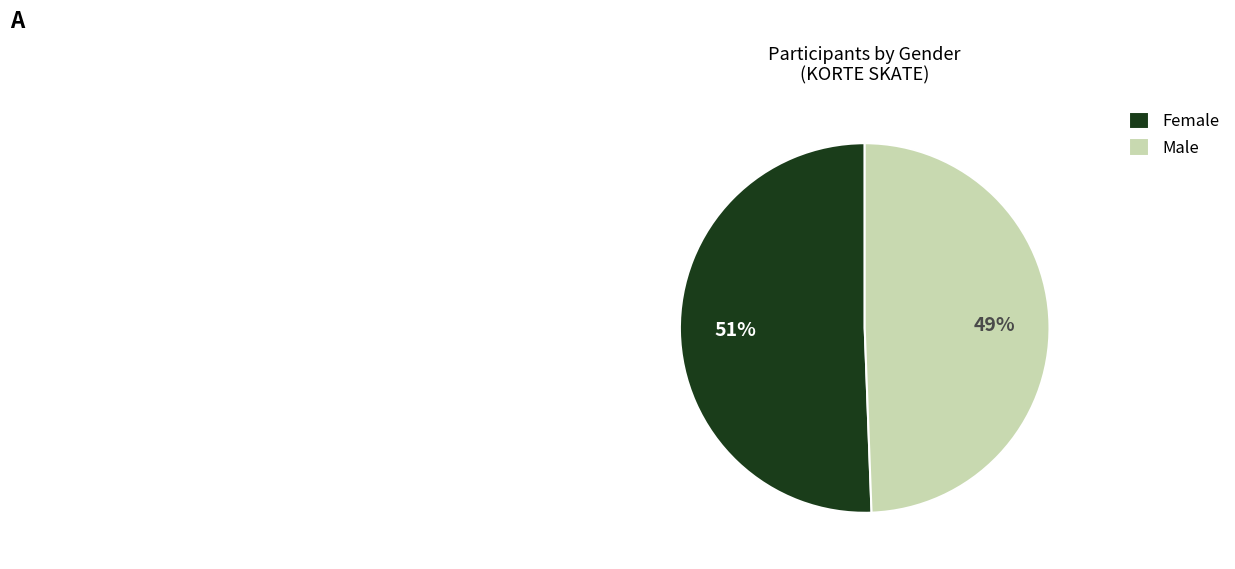

Which category has the biggest portion of the pie?

Female